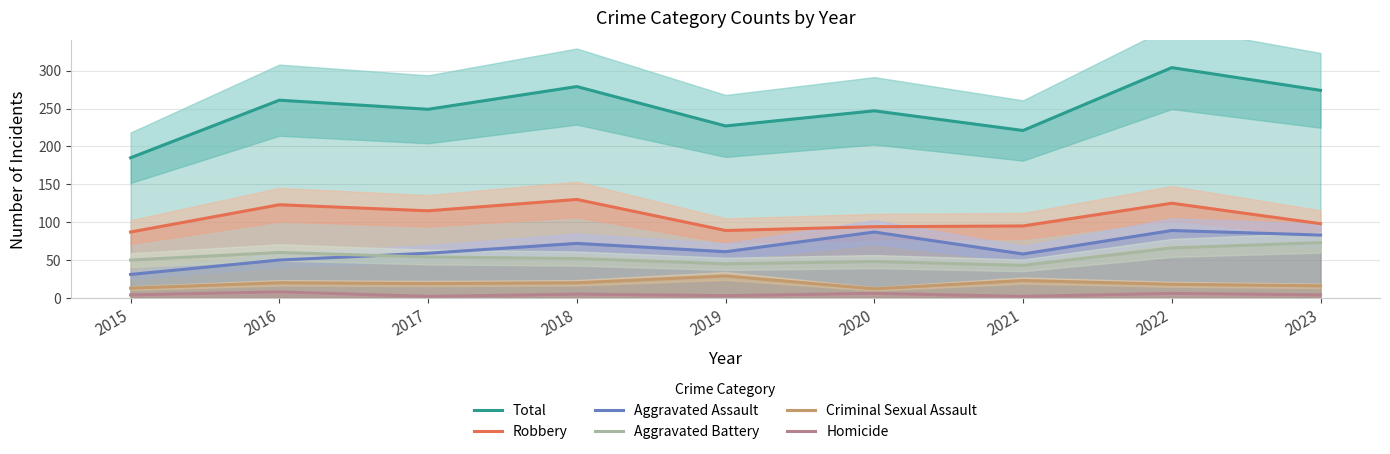

Which has a higher value, 2015 or 2022?

2022